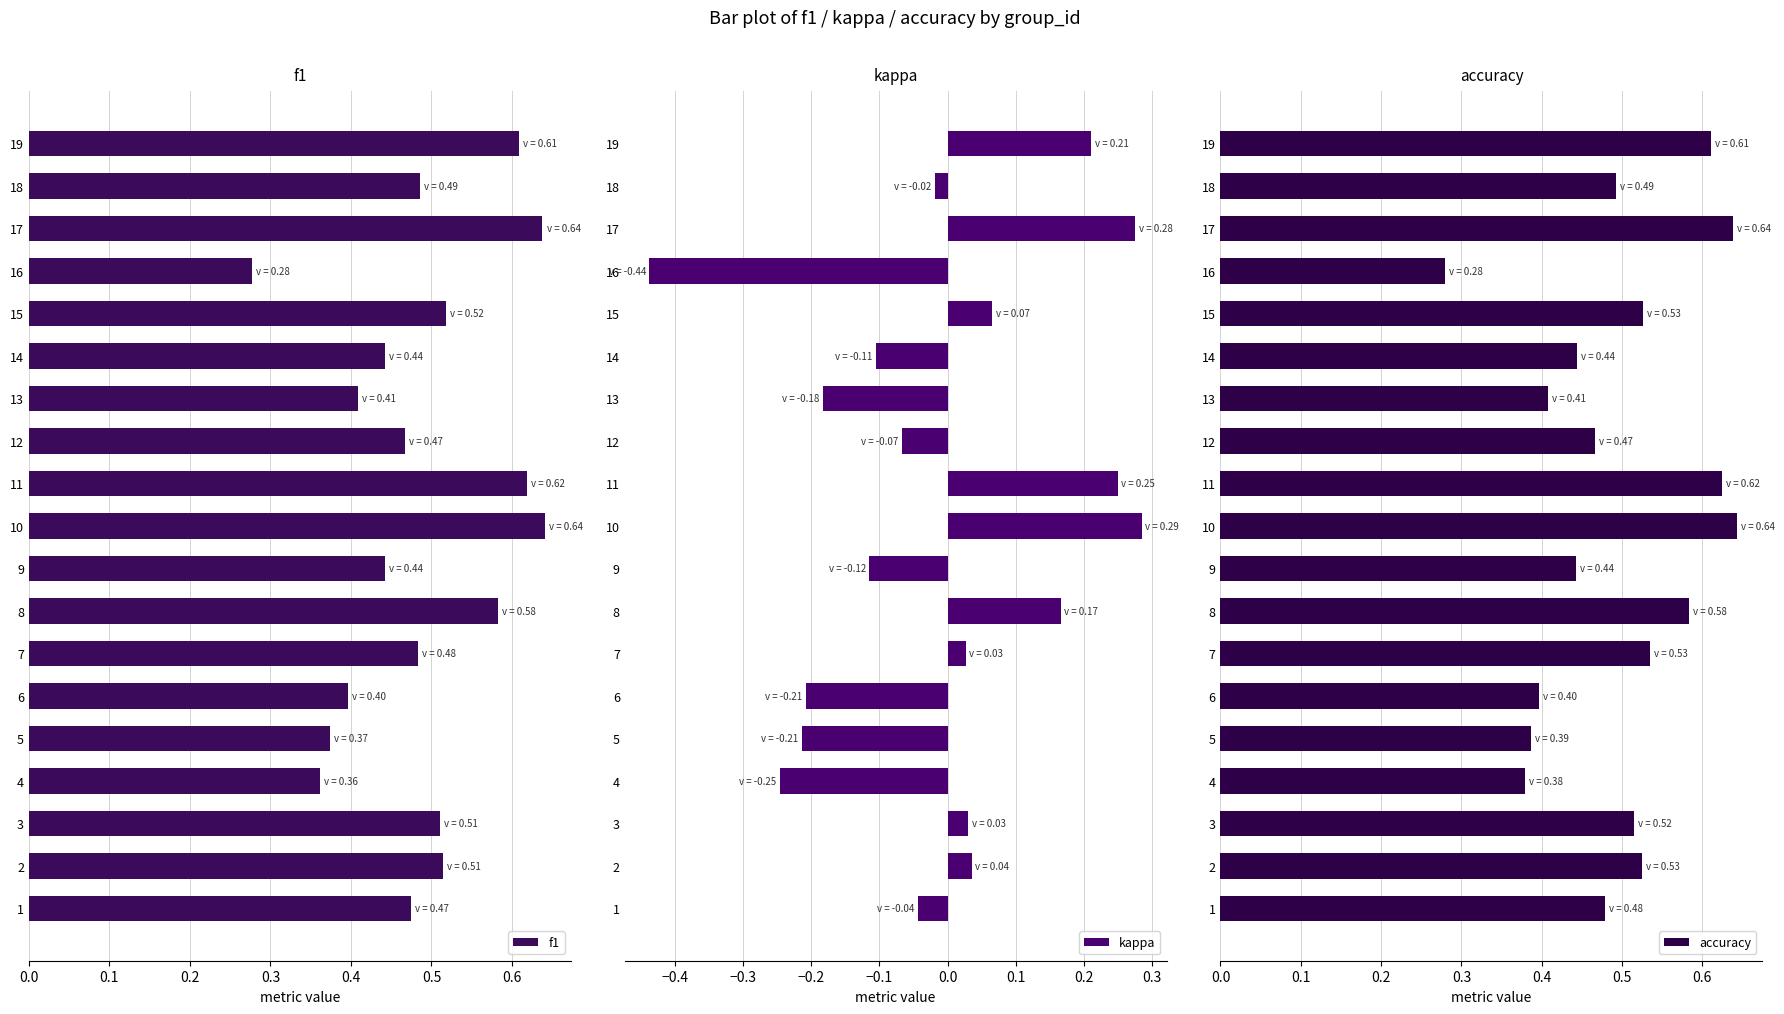

What are all the series names shown in the legend?

f1, kappa, accuracy